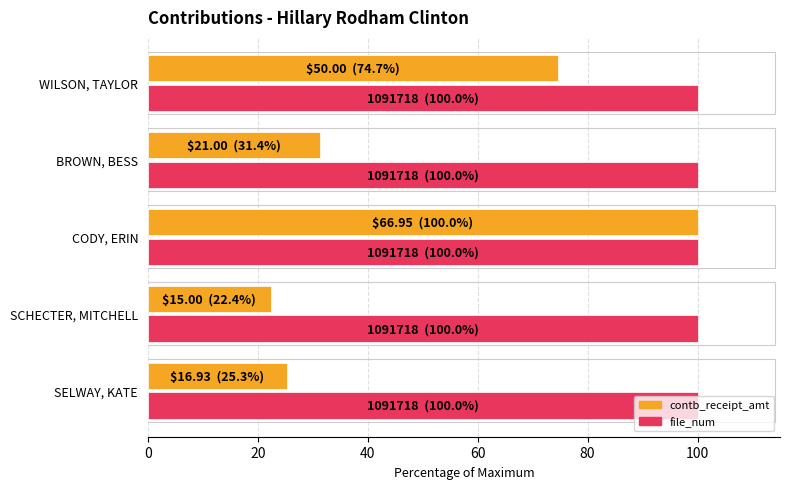

Which series changed the most between CODY, ERIN and WILSON, TAYLOR?

contb_receipt_amt